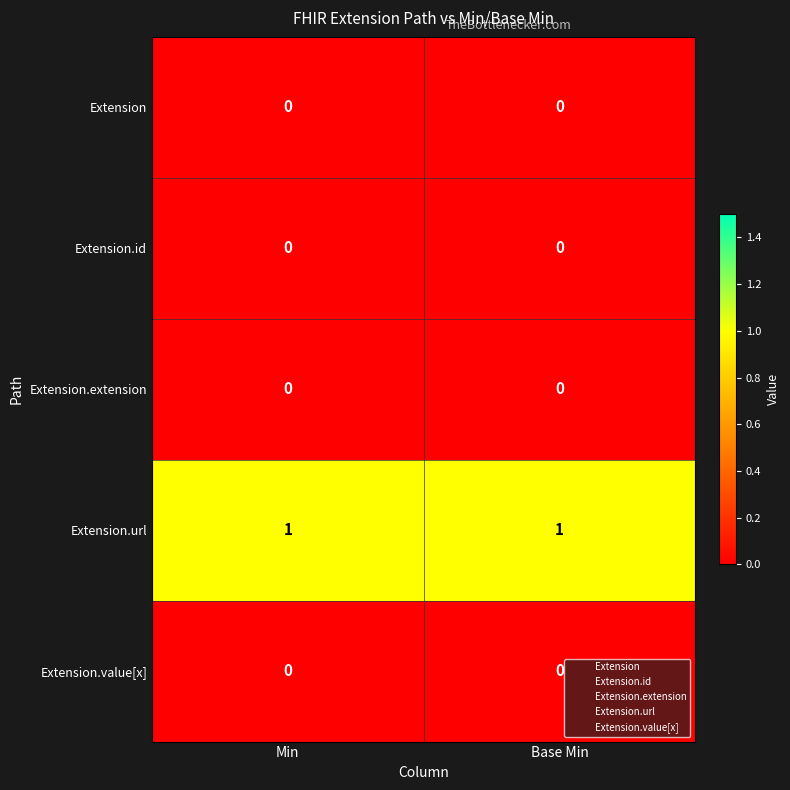

Is it true that Extension.id equals 0 at Min?

True